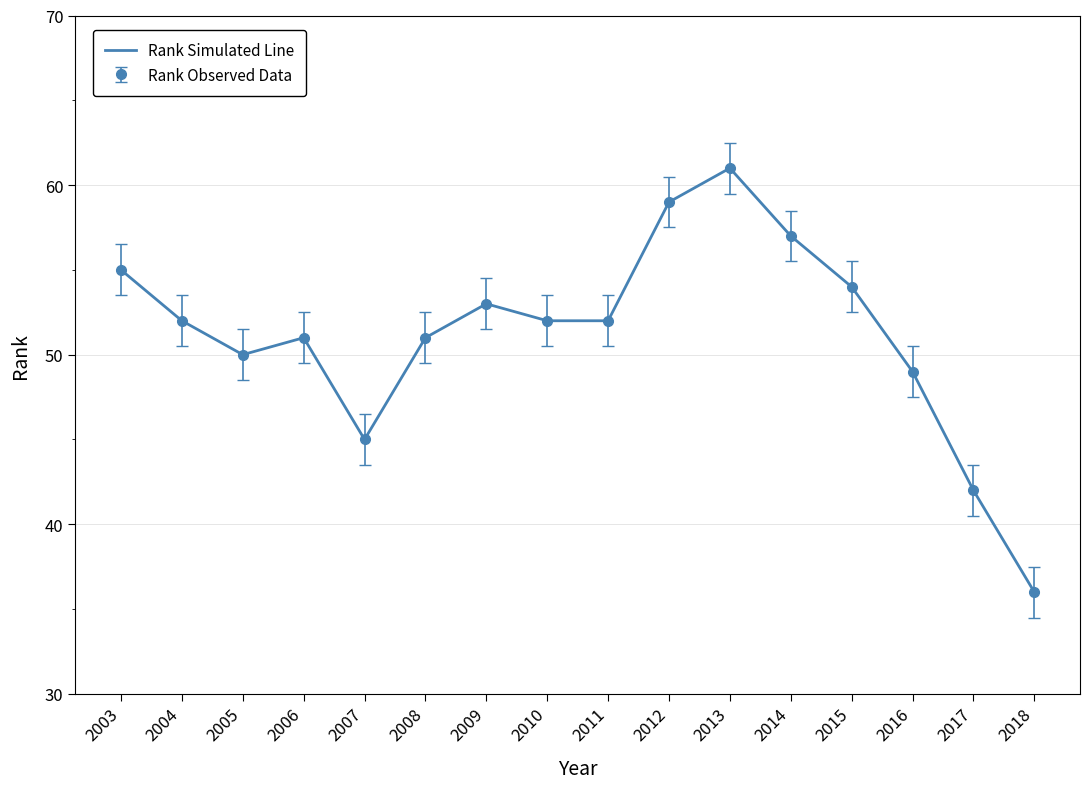

Reading left to right, list all the values displayed in this chart.

55	52	50	51	45	51	53	52	52	59	61	57	54	49	42	36